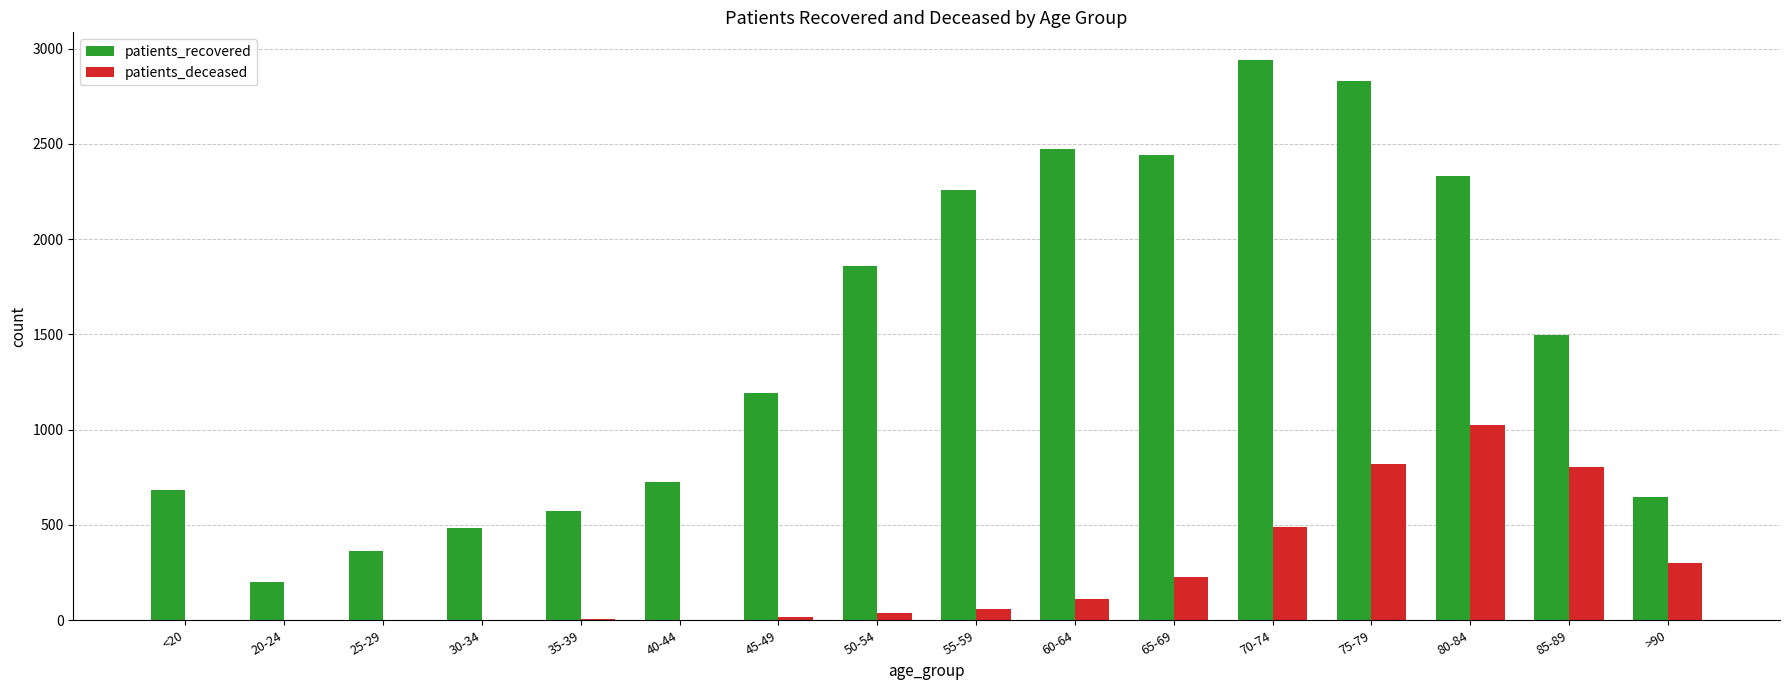

Which series has the widest spread of values?

patients_recovered